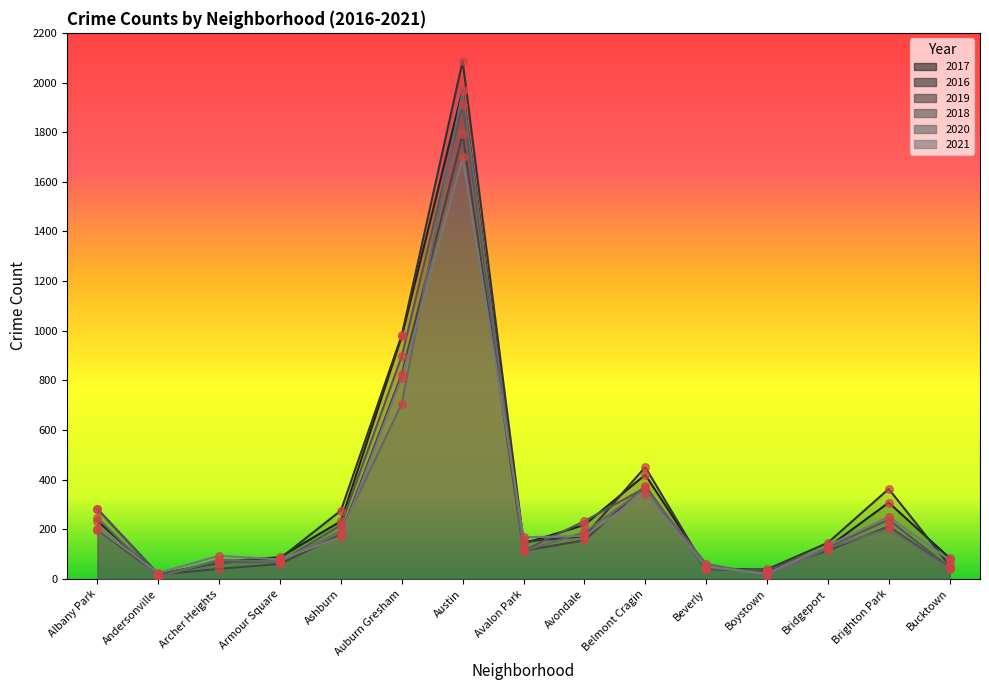

Is the value of 2018 at Armour Square greater than the value of 2019 at Bridgeport?

No